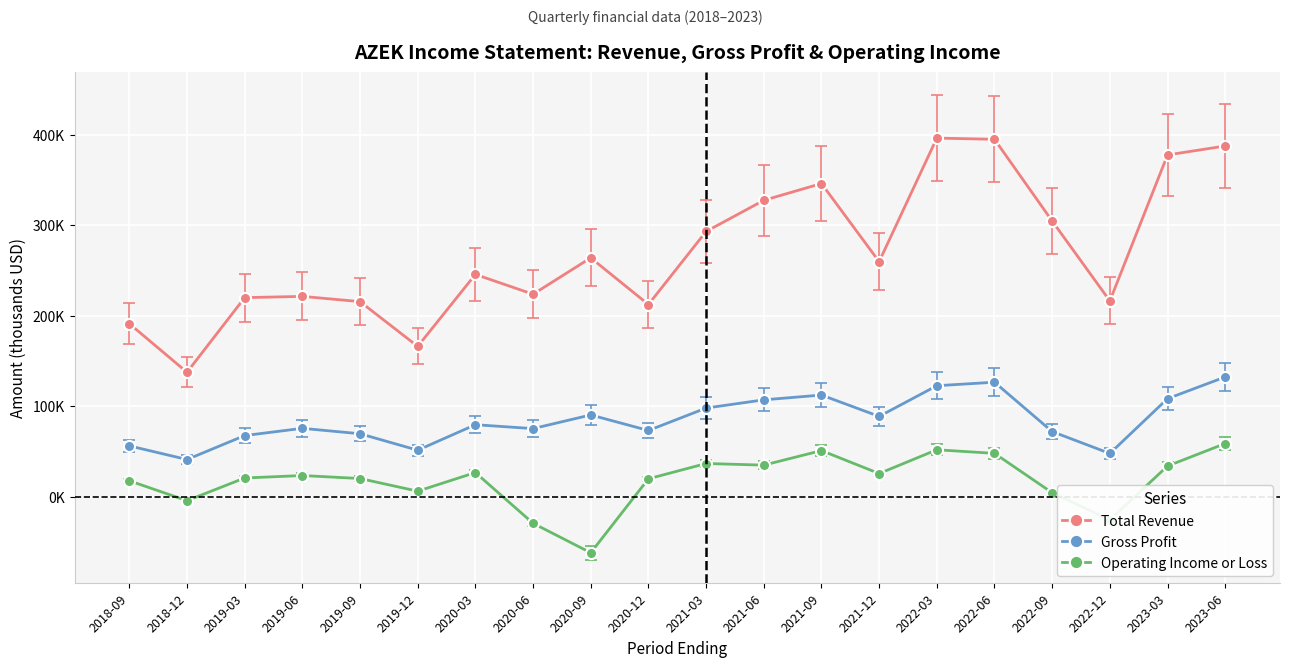

What is the average value of the Gross Profit series?

84610